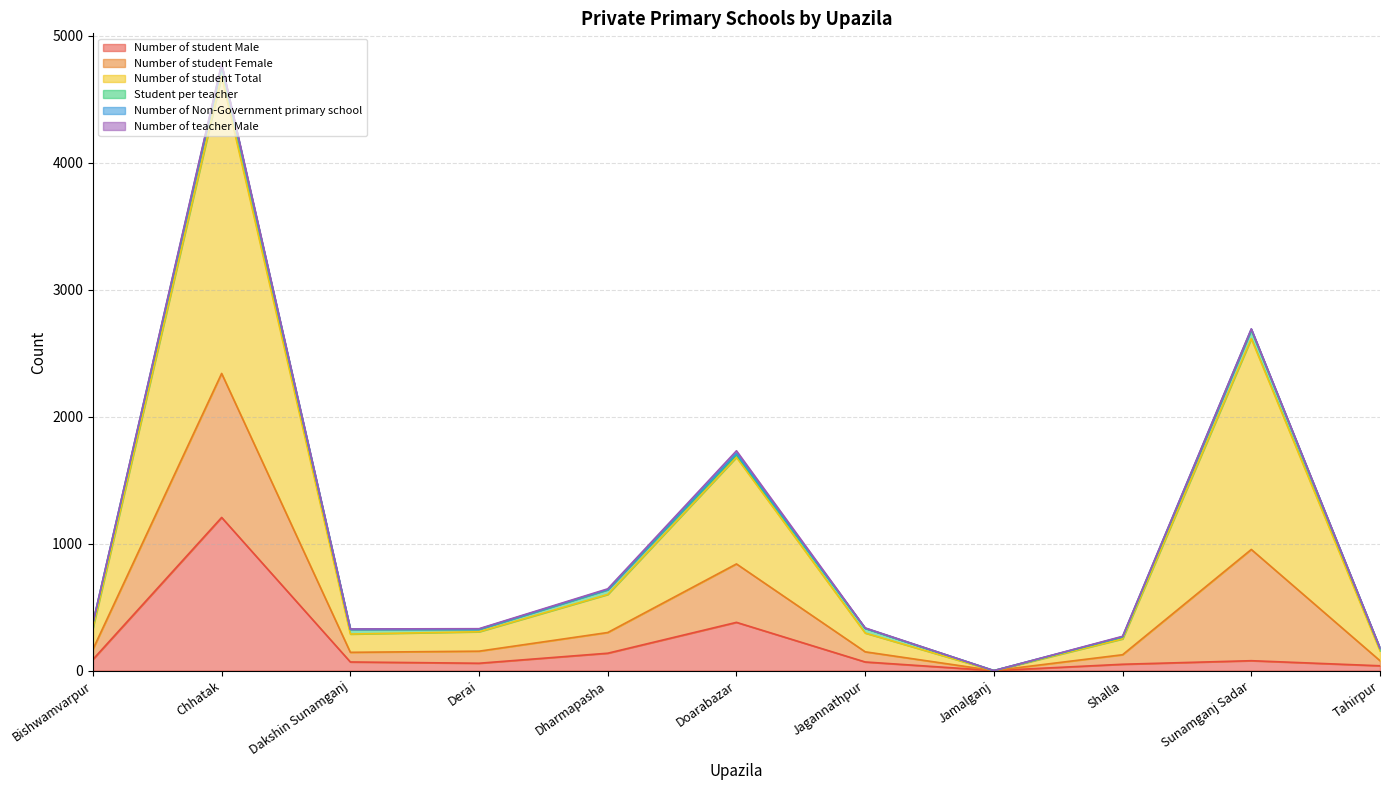

At which category is the sum across all series the highest?

Chhatak